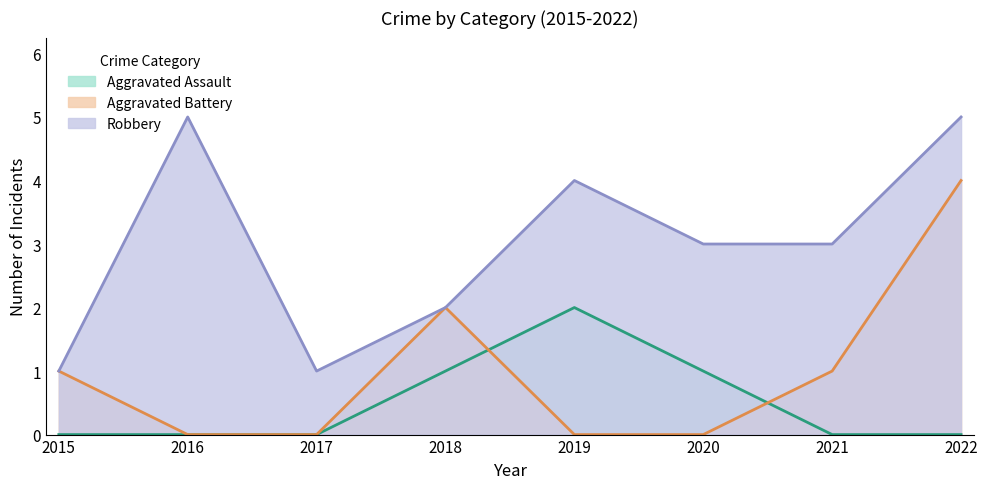

At how many categories does at least one series exceed 0?

8